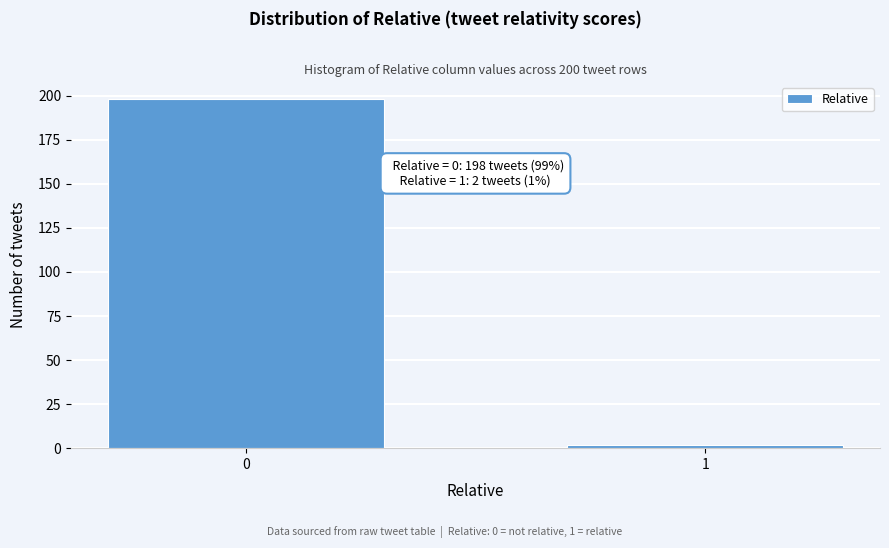

Reading right to left, what are all the values shown in this chart?

1=2	0=198